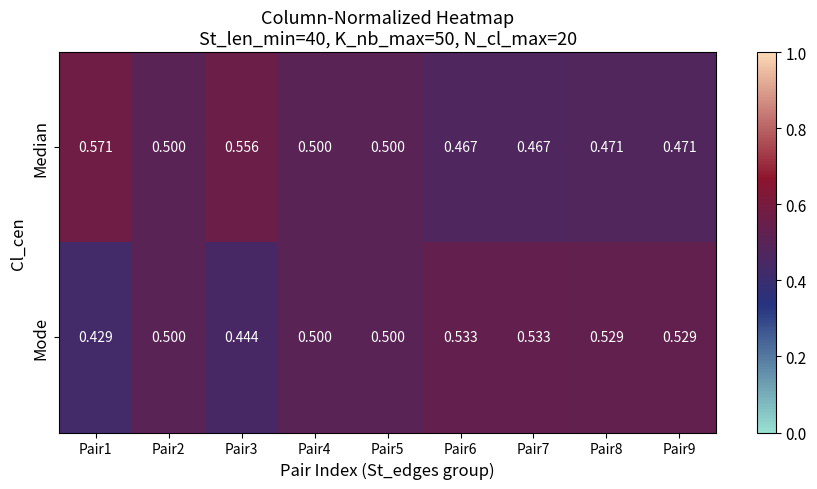

Is the value of Mode at Pair3 greater than the value of Median at Pair6?

No